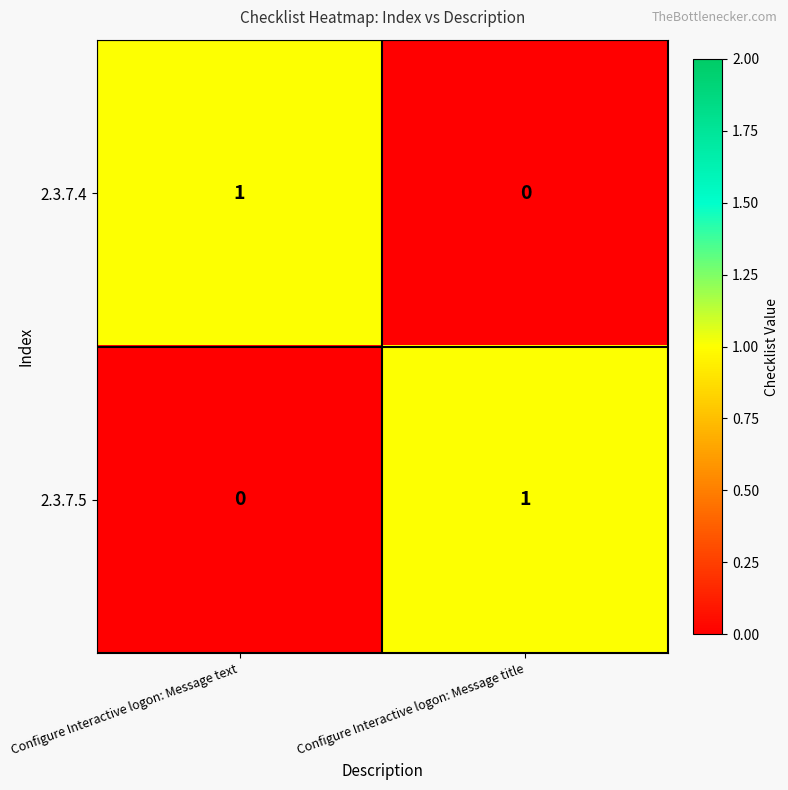

What is the difference between the highest and lowest values at Configure Interactive logon: Message text?

1